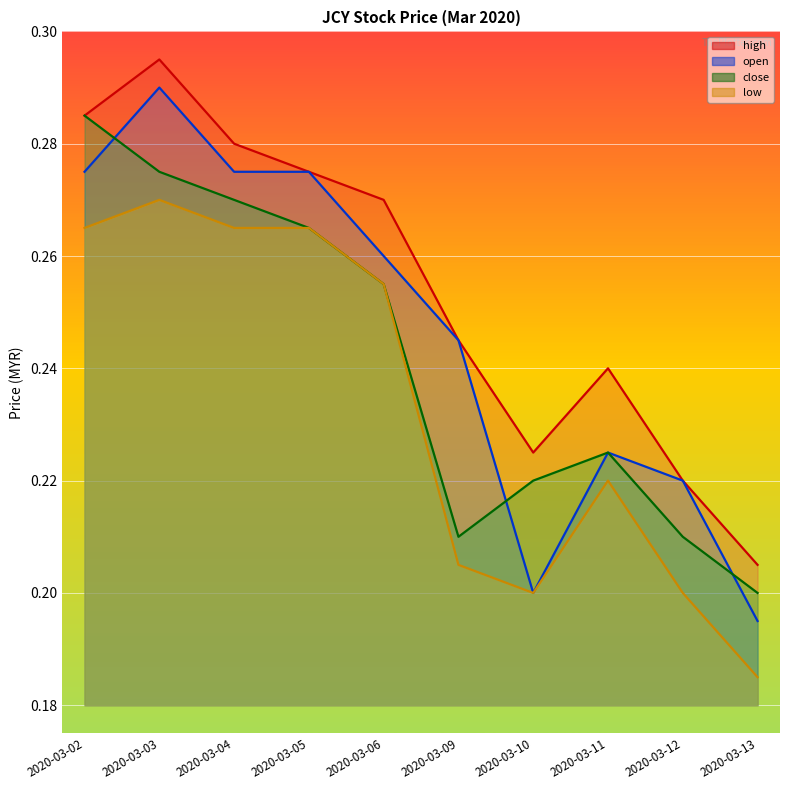

At how many categories does at least one series exceed 0?

10